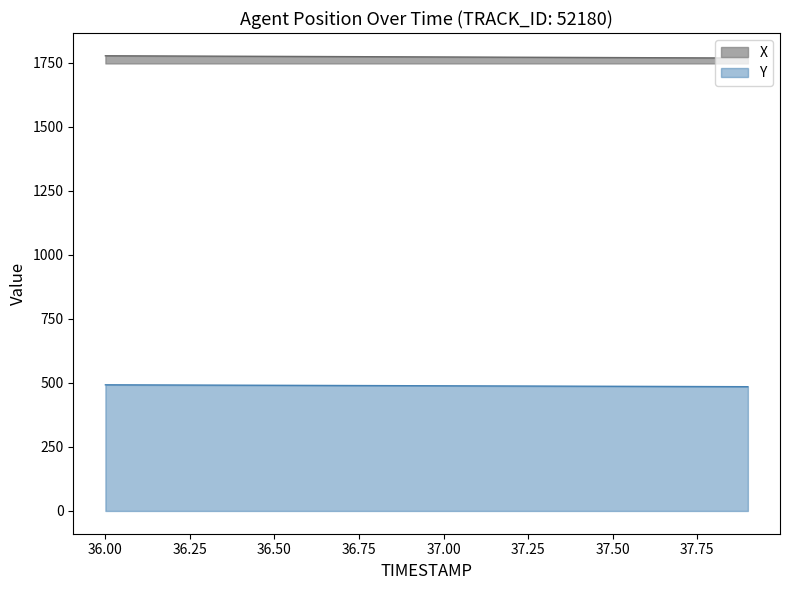

How many data points in X are above 1773?

11